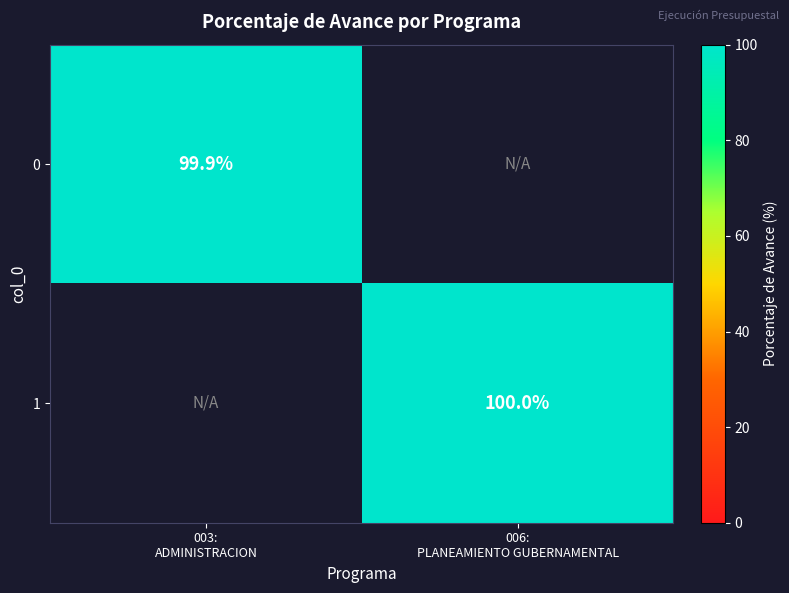

List the series in order of their overall mean, lowest first.

0, 1